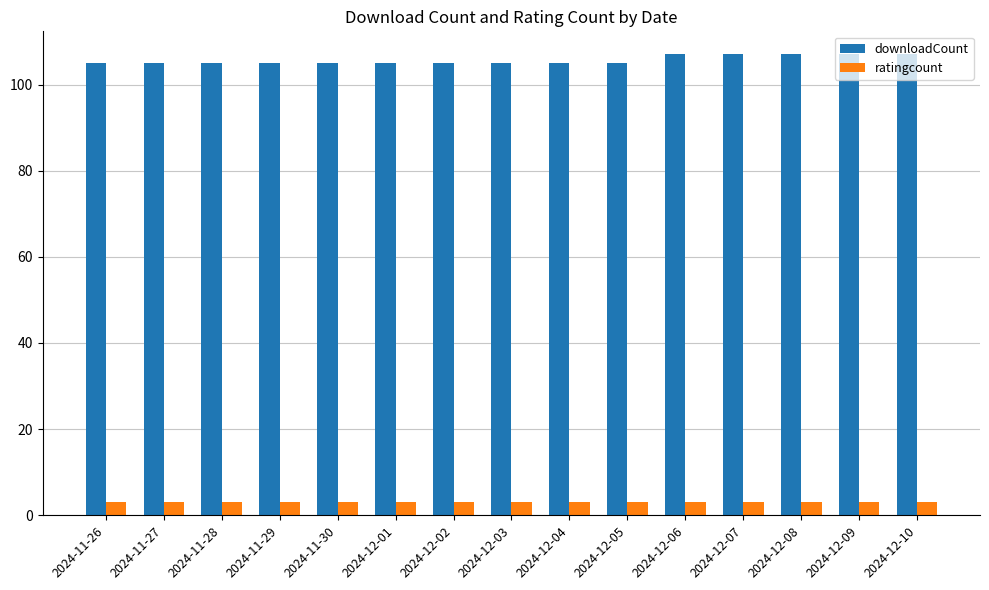

What is the smallest value displayed?

3